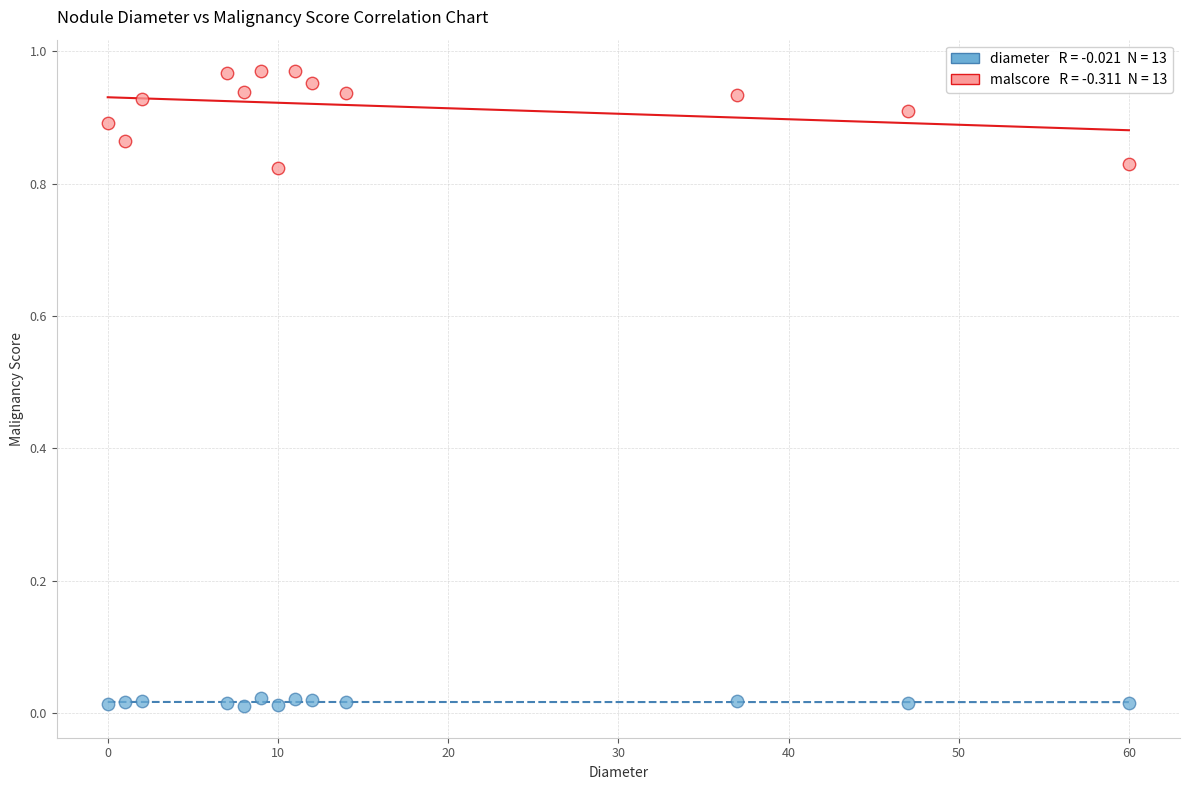

Across all data points, what is the range of X values (max minus min)?

60.0